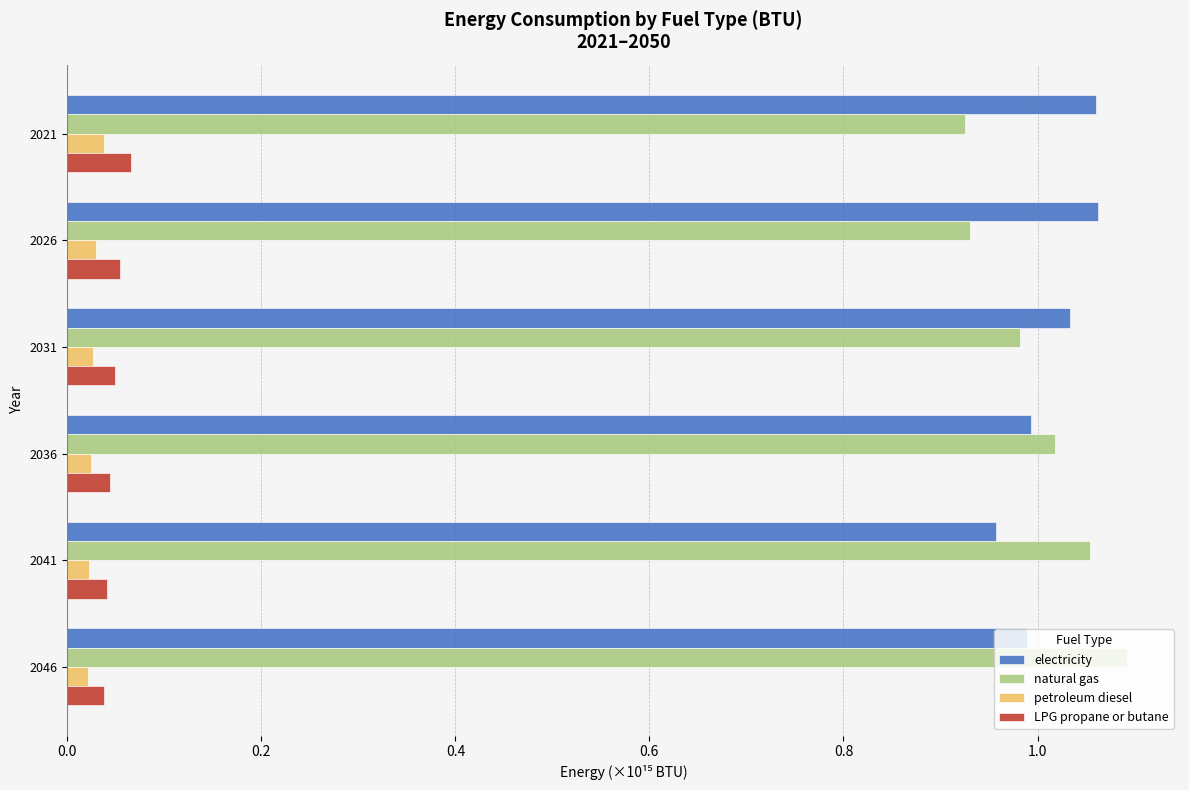

What is the sum of all natural gas values?

6.0